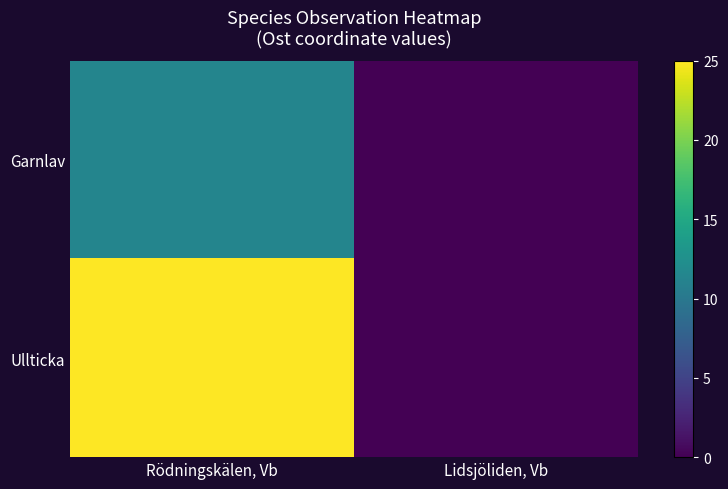

Which has a higher value, Rödningskälen, Vb or Lidsjöliden, Vb?

Rödningskälen, Vb